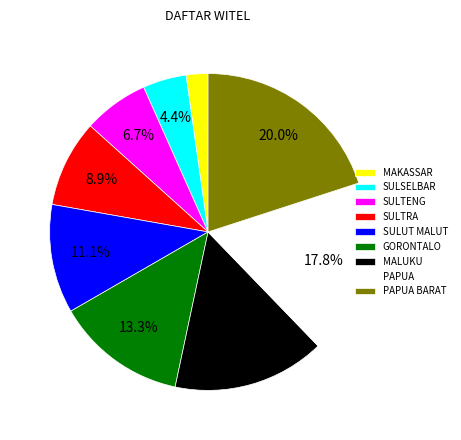

True or false: SULTRA accounts for 1% of the total.

False